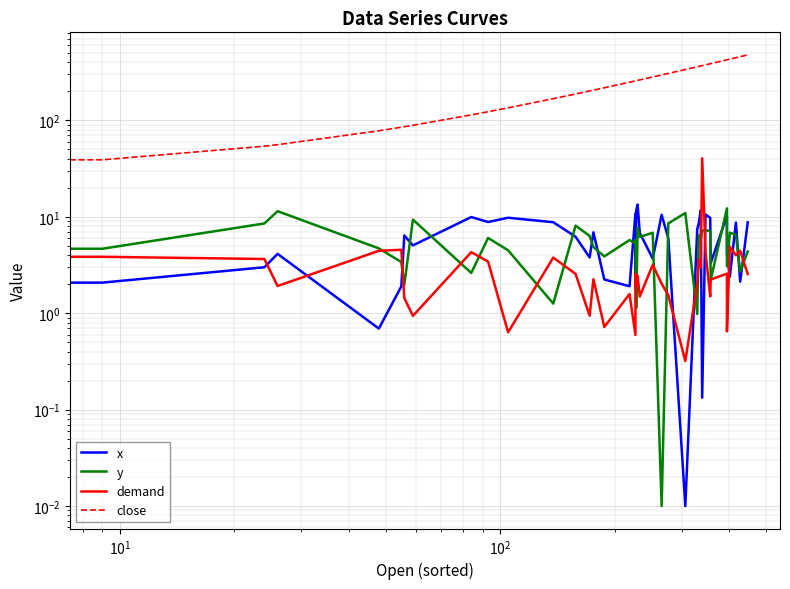

The value of x at 32 is 1.7. True or false?

False